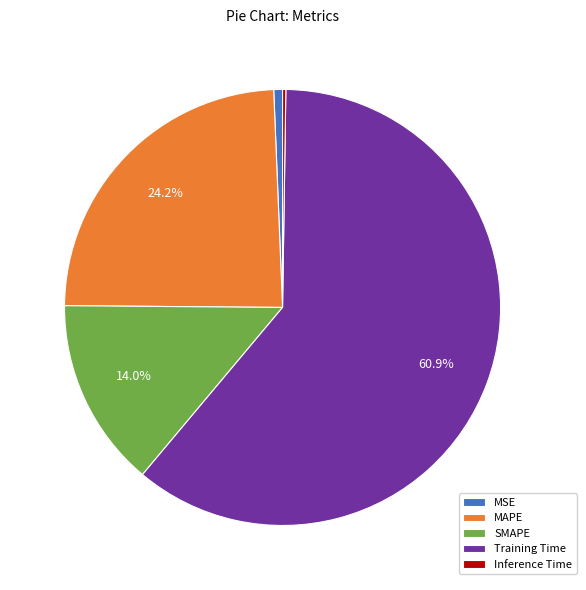

To the nearest percent, what portion does MAPE represent?

24%